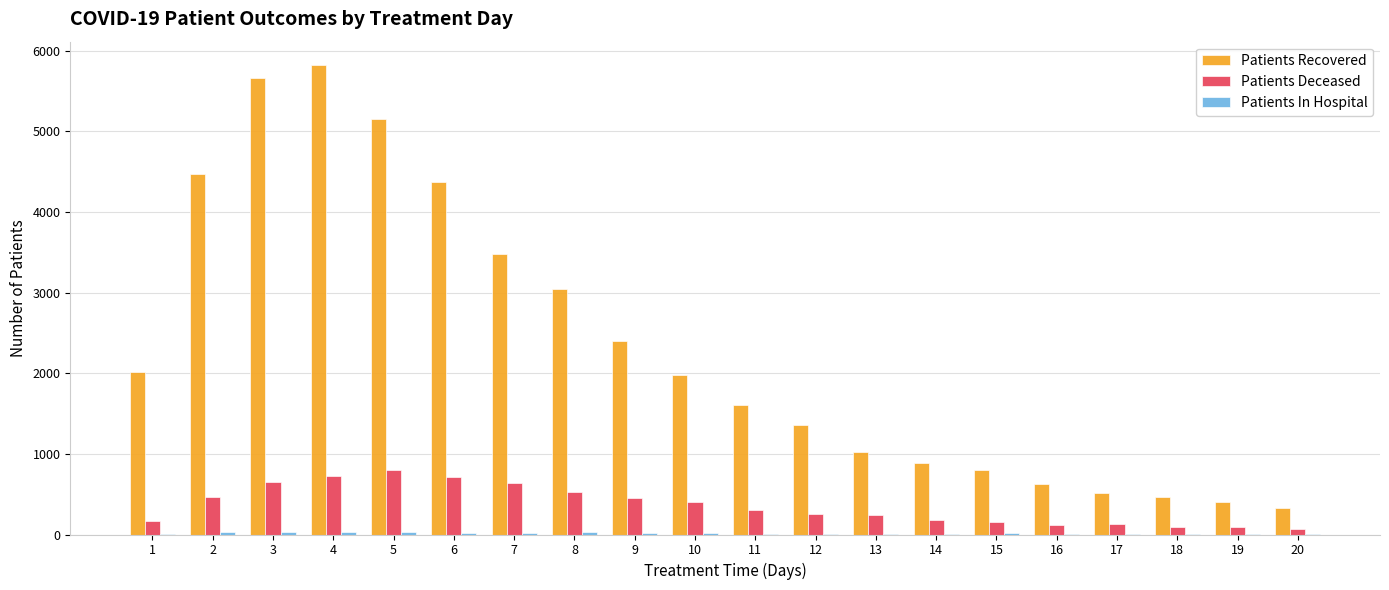

What is the sum of all Patients Recovered values?

46424